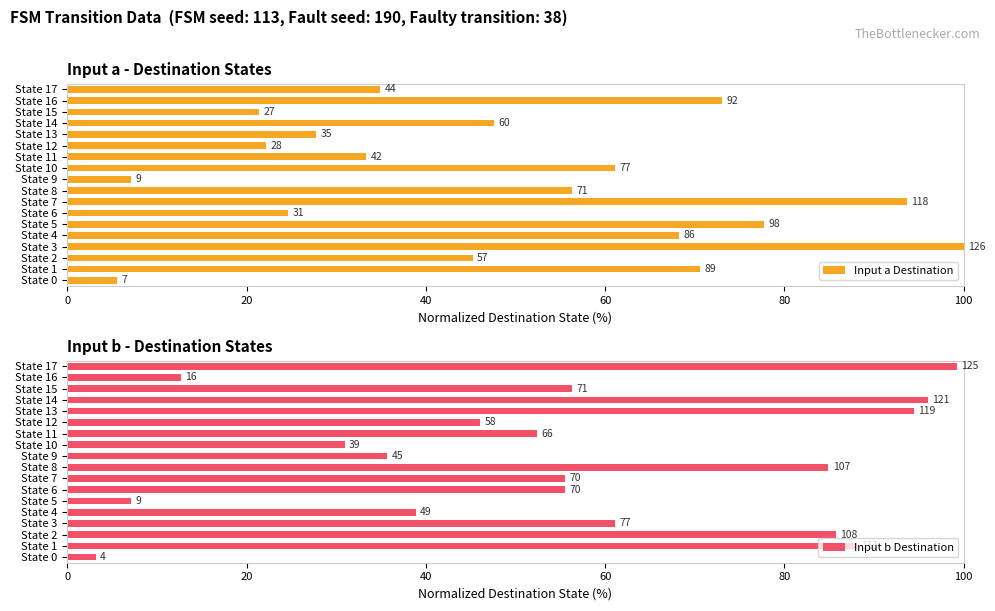

What position from the right is 60?

15